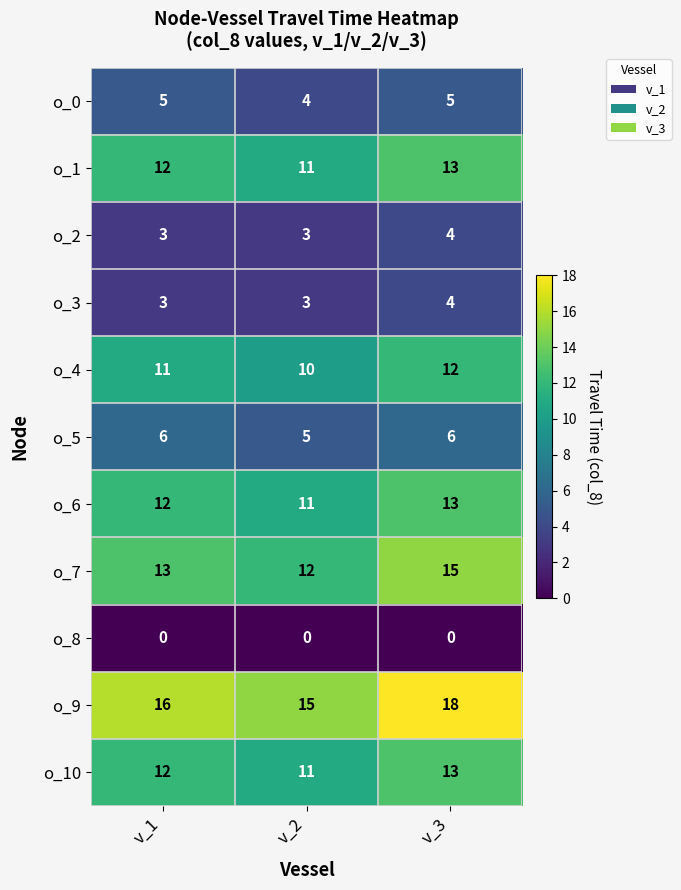

What is the highest value of the o_9 series?

18